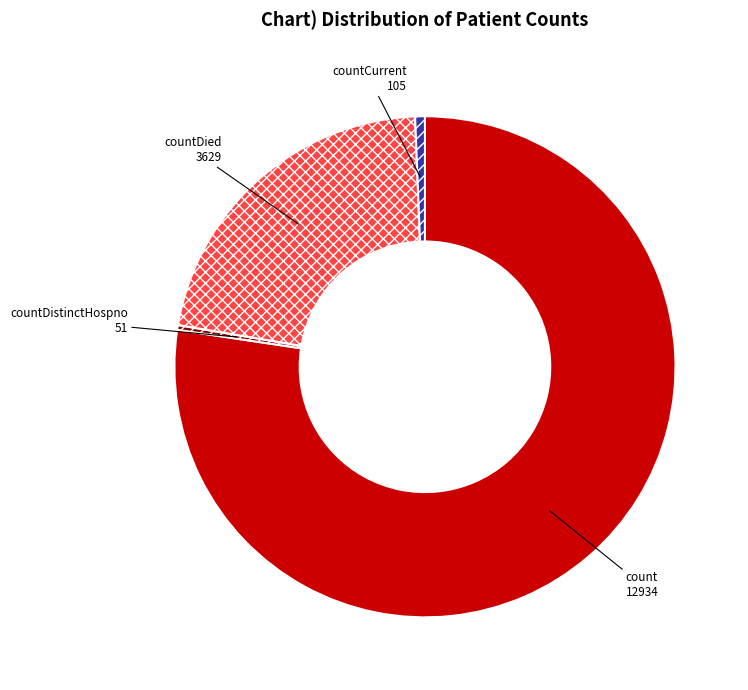

True or false: countDistinctHospno accounts for 7% of the total.

False